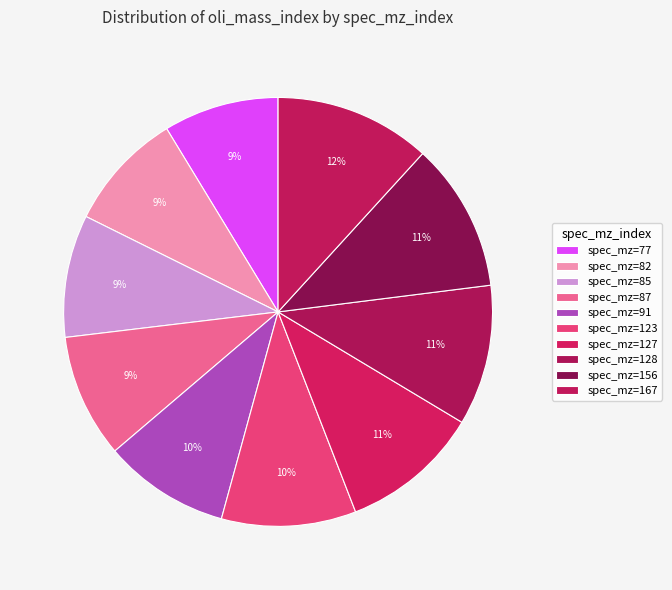

How many segments does this pie chart have?

10